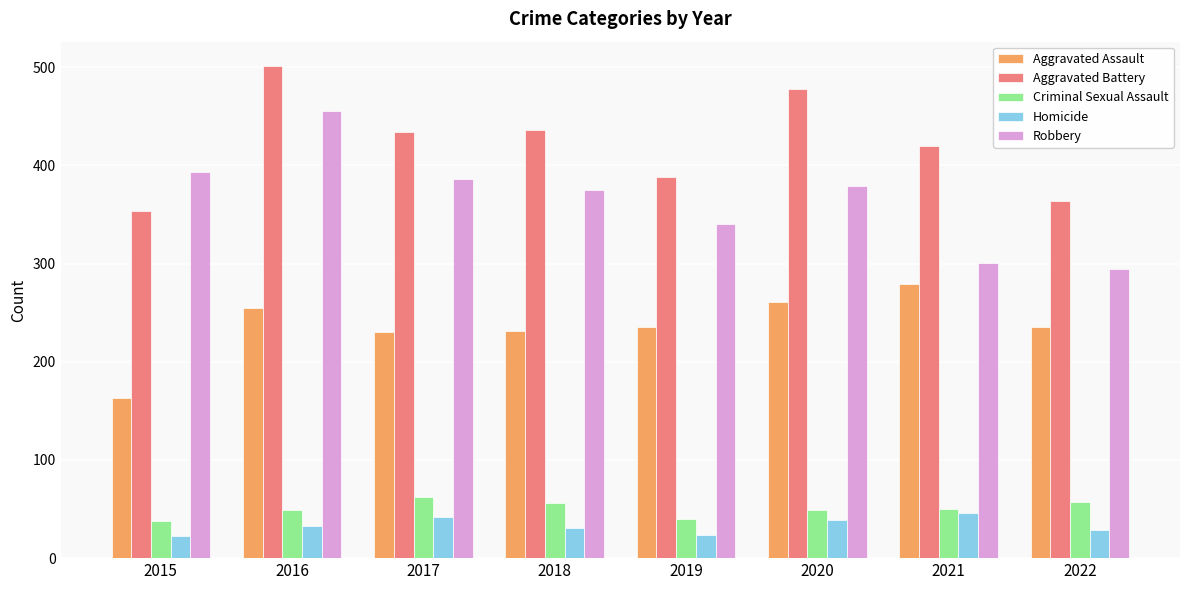

What is the sum of all Homicide values?

267